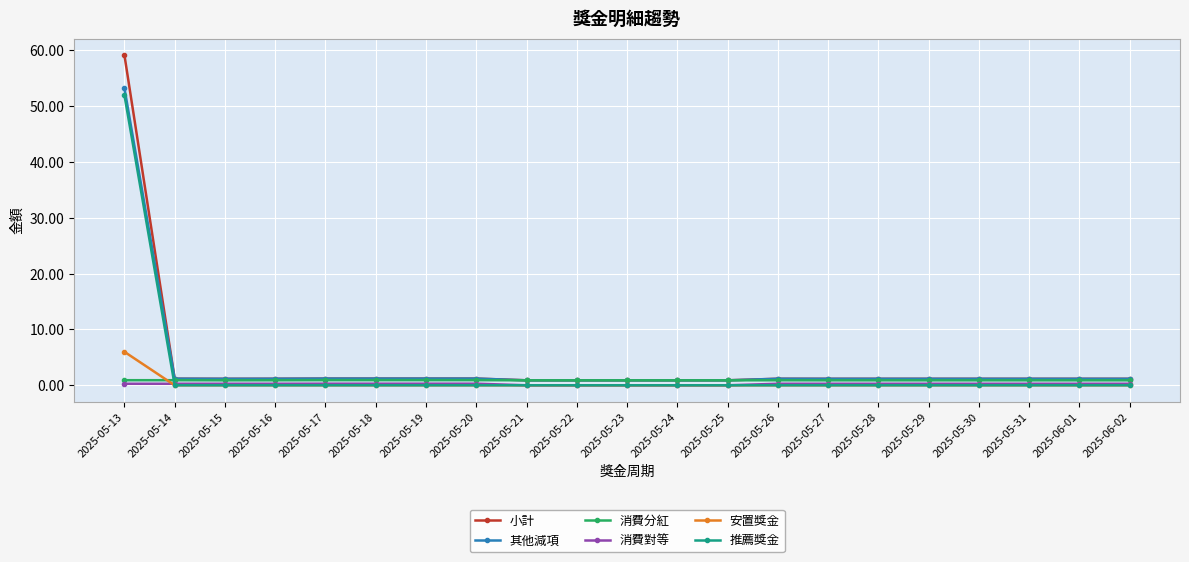

What is the spread (max minus min) of values at 2025-05-31?

1.2